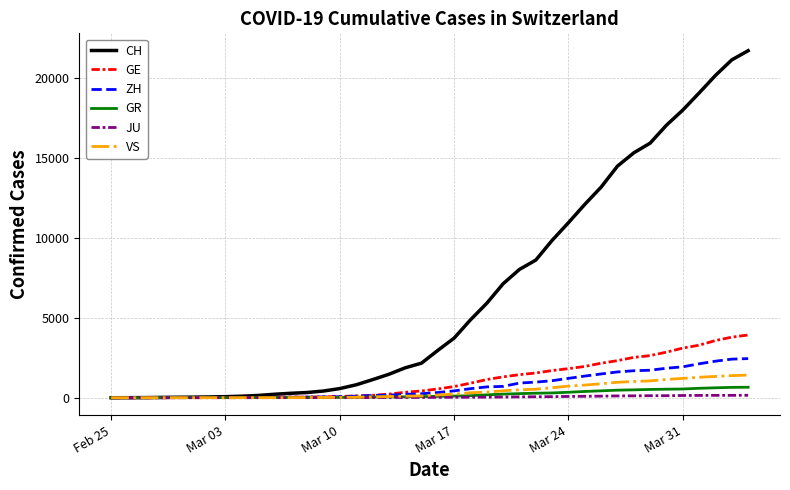

Which series has the largest total across all categories?

CH